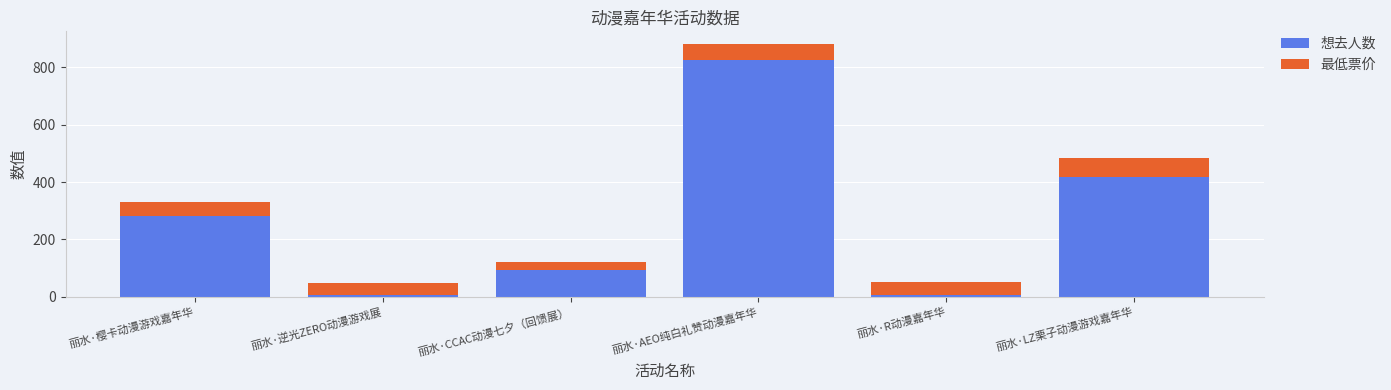

At which category is the sum across all series the highest?

丽水·AEO纯白礼赞动漫嘉年华